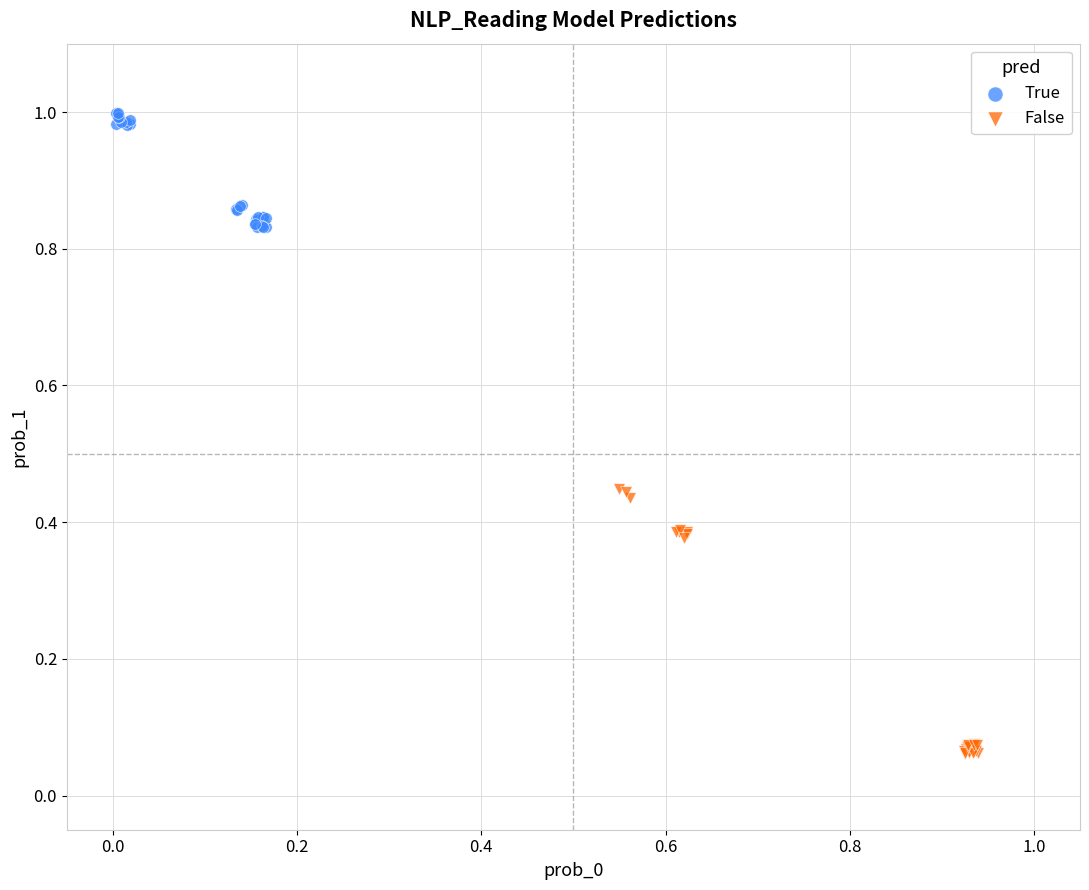

Which series reaches the minimum Y coordinate?

False